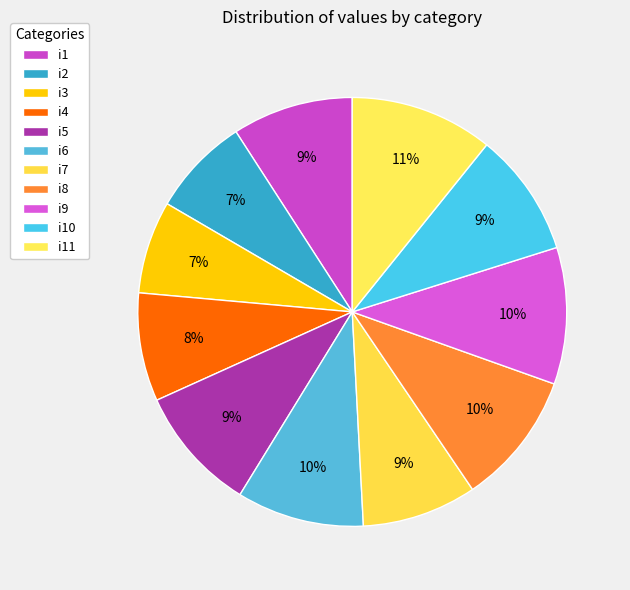

Count the number of slices in the pie.

11